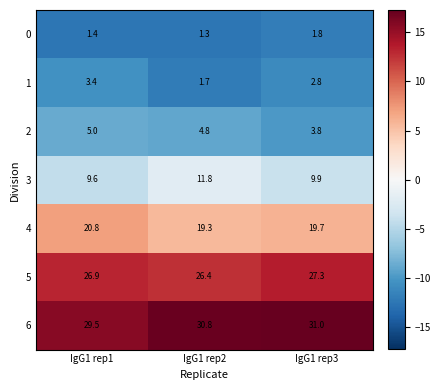

How many categories are shown in the chart?

3